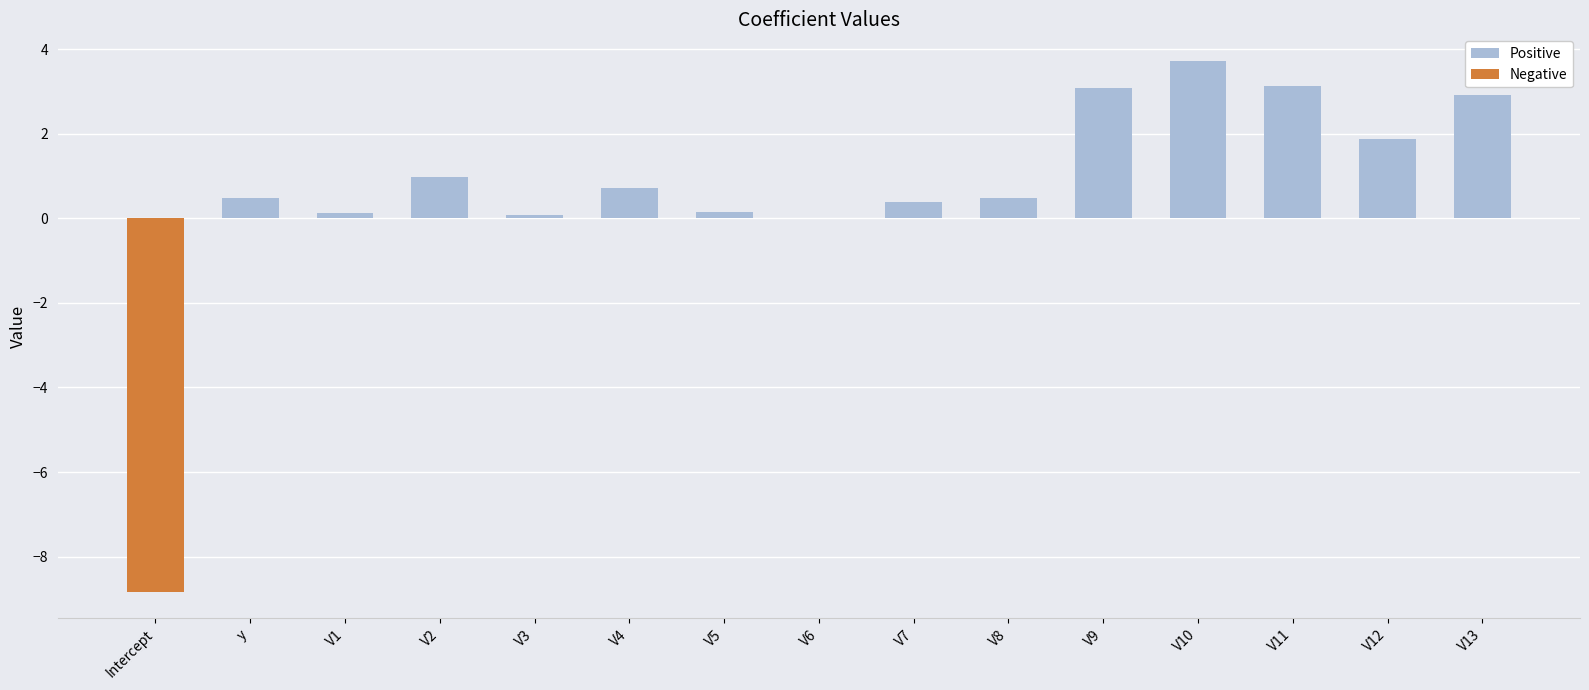

What is the maximum value shown in the chart?

3.7